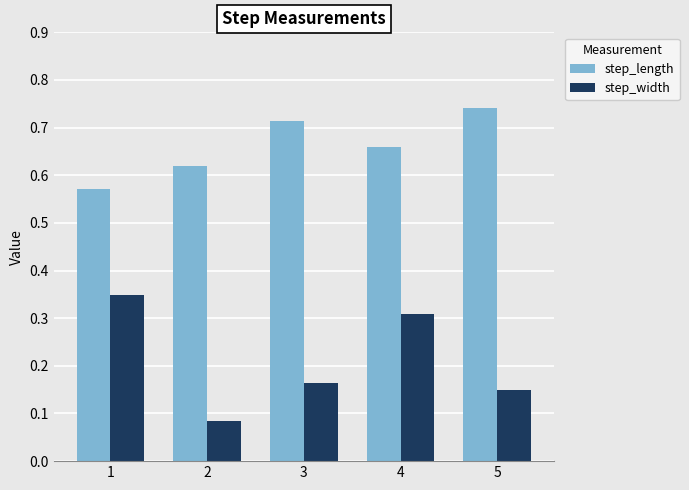

At which category is the sum across all series the highest?

4